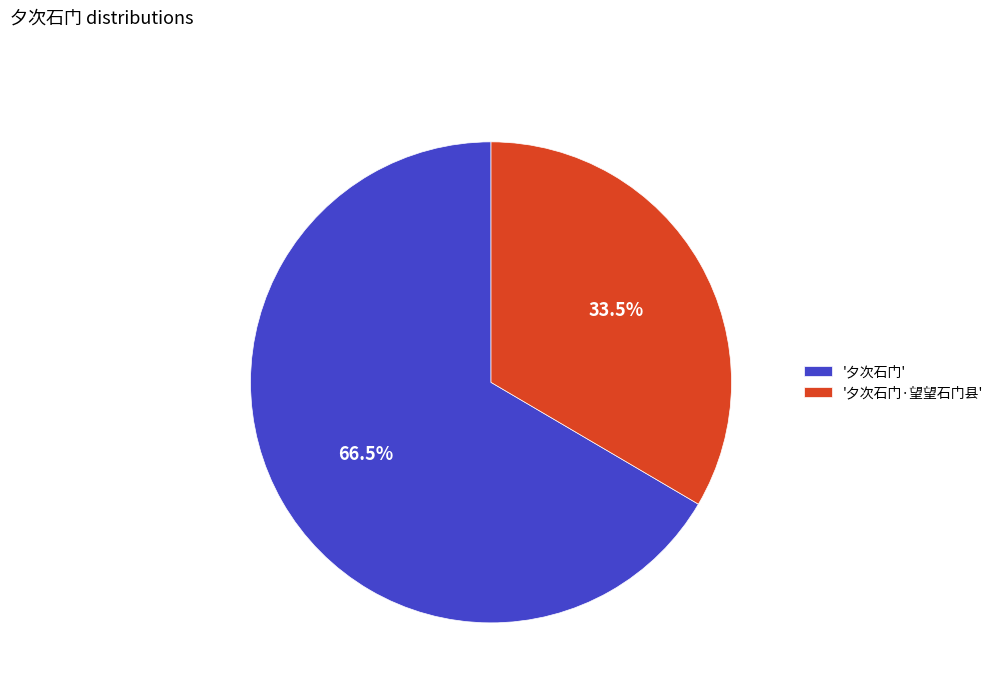

Do '夕次石门' and '夕次石门·望望石门县' together represent more than half of the pie?

Yes